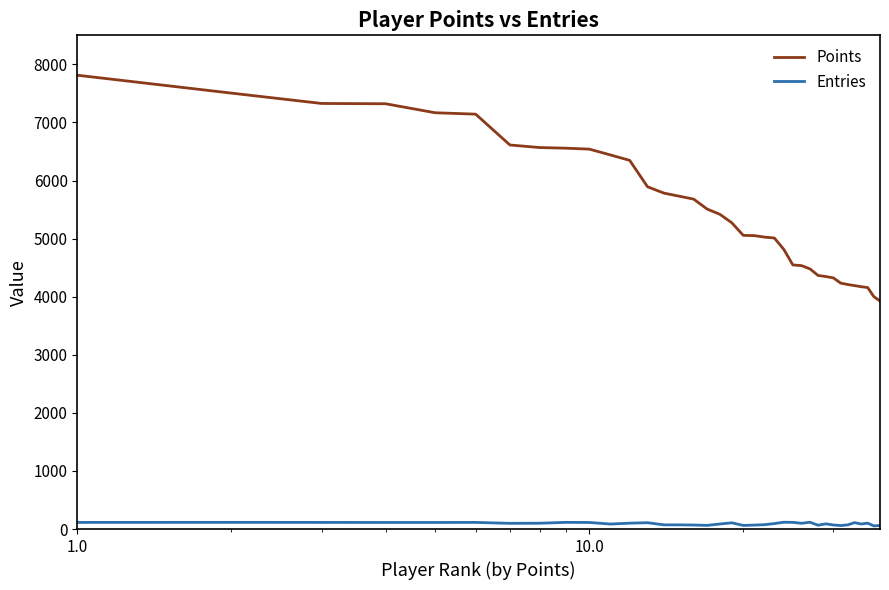

Which series has the widest spread of values?

Points